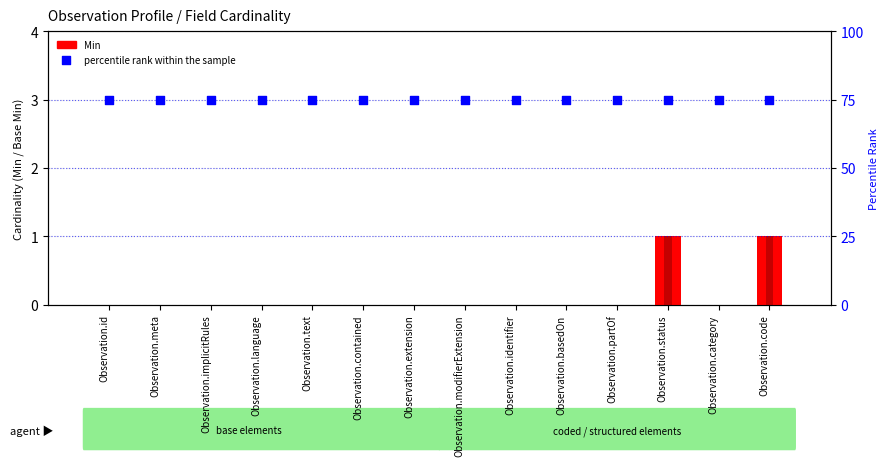

Which series has the largest Y range (max minus min)?

Min